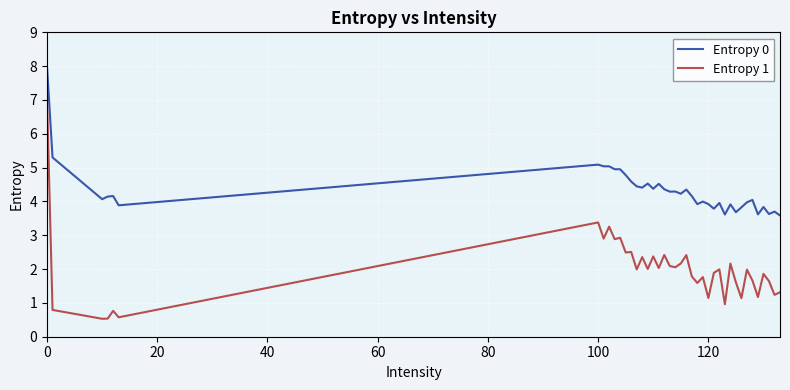

What is the average value of the Entropy 1 series?

2.0